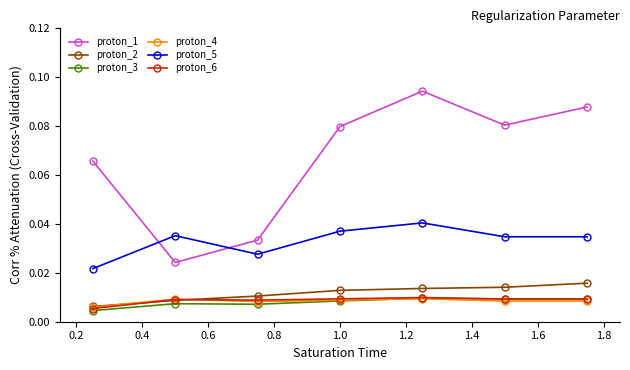

Which series has the largest total across all categories?

proton_1